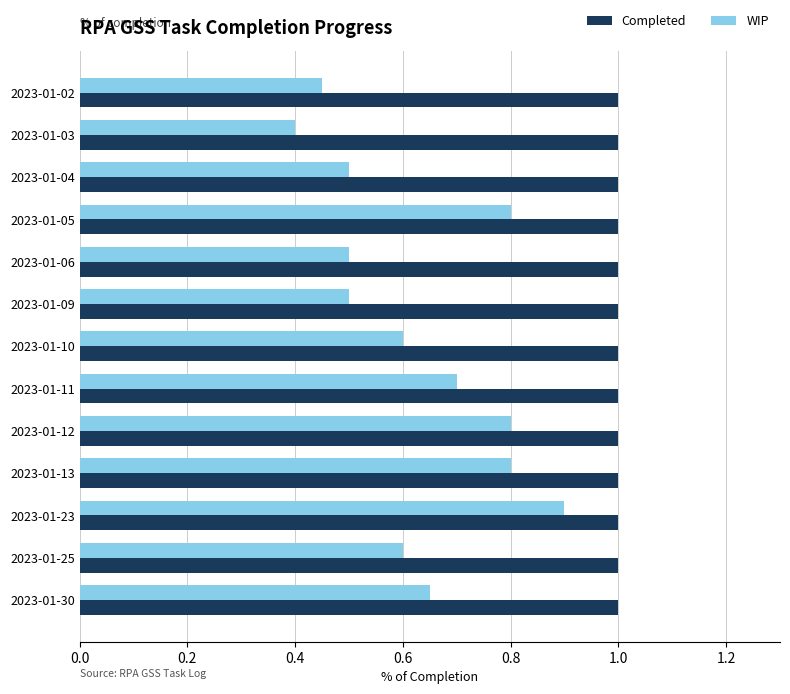

The WIP series shows 1.1 at 2023-01-13. True or false?

False